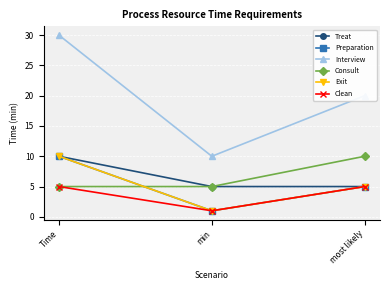

True or false: Interview has a value of 10 at min.

True